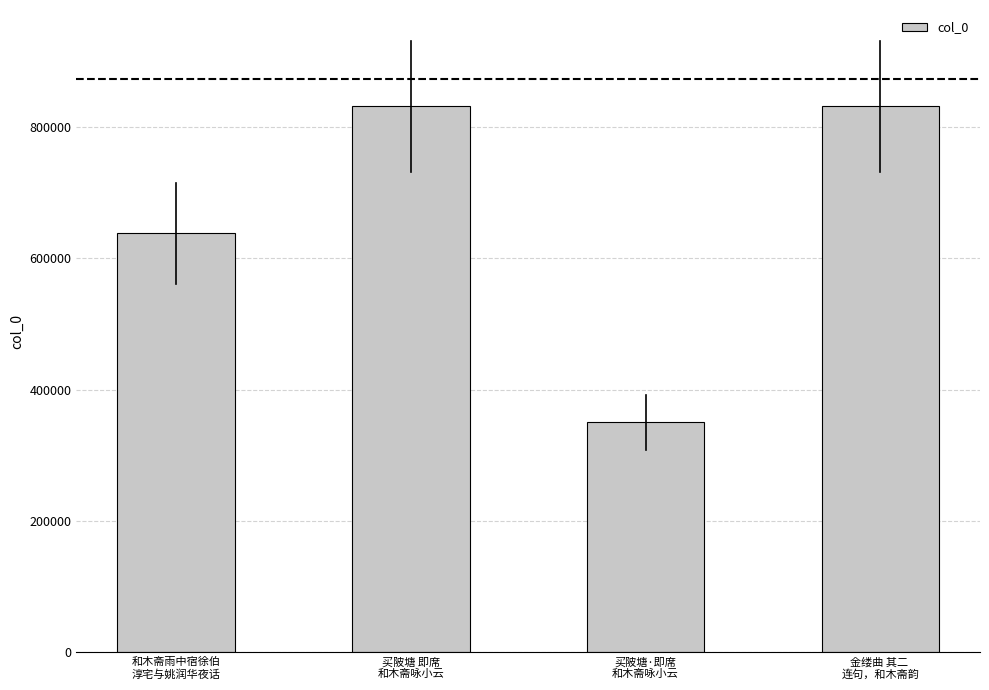

Approximately how many times larger is the value at 买陂塘 即席
和木斋咏小云 compared to 金缕曲 其二 
连句，和木斋韵?

1.0